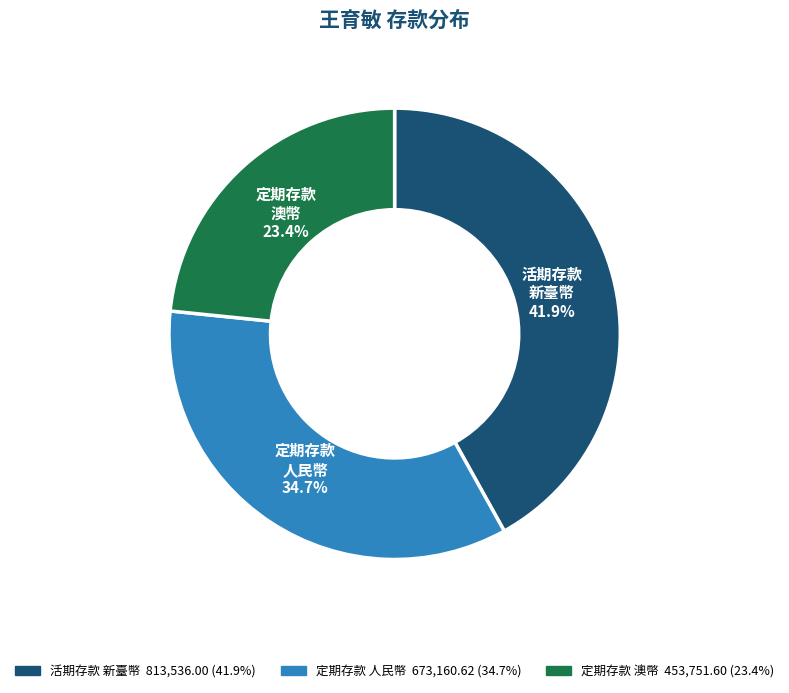

To the nearest percent, what is the average slice percentage?

33%